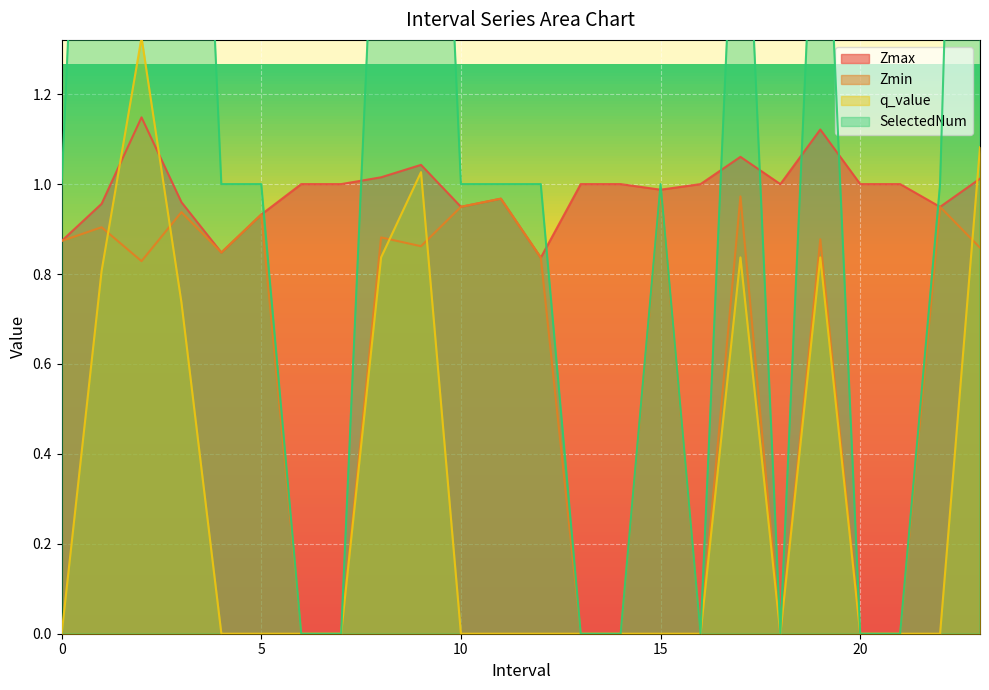

Which series ends up on top after the final intersection of Zmax and q_value?

q_value